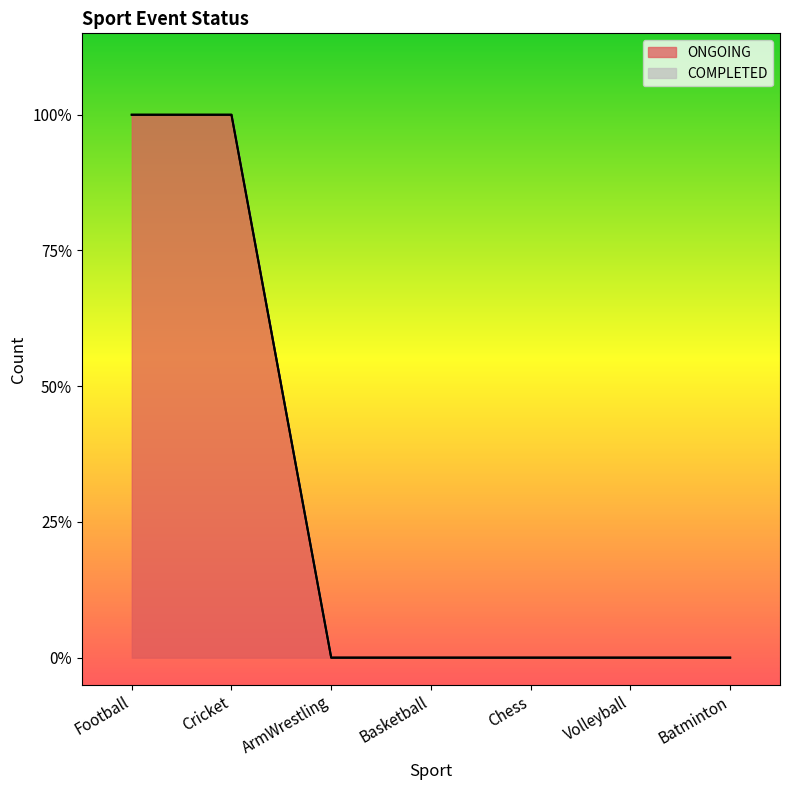

Is it true that the value at Basketball is -1?

False